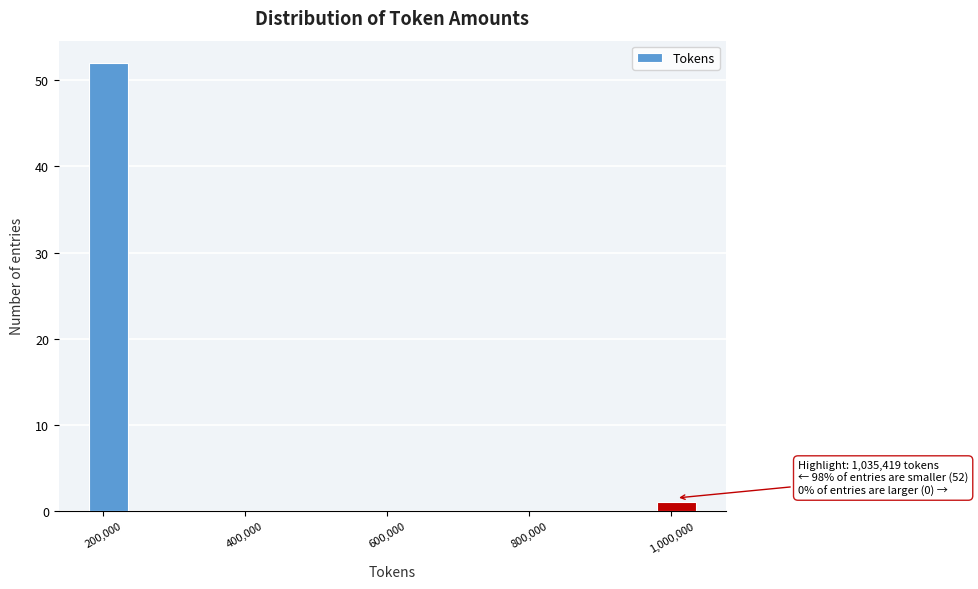

Around what value on the x-axis is the tallest bar? Give the approximate position of its centre, as read against the axis.

200000